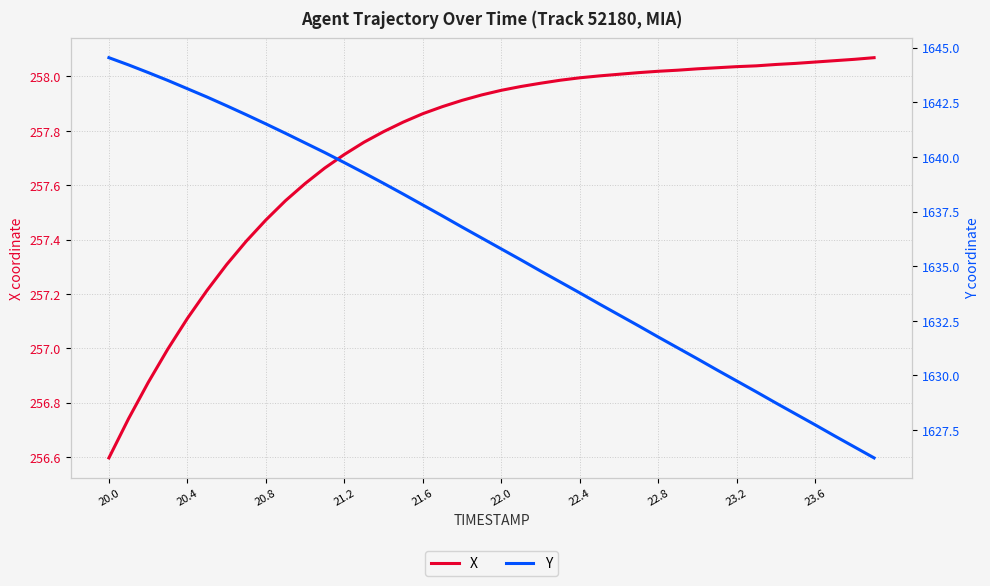

What is the difference between the second highest and minimum values in the X series?

1.5